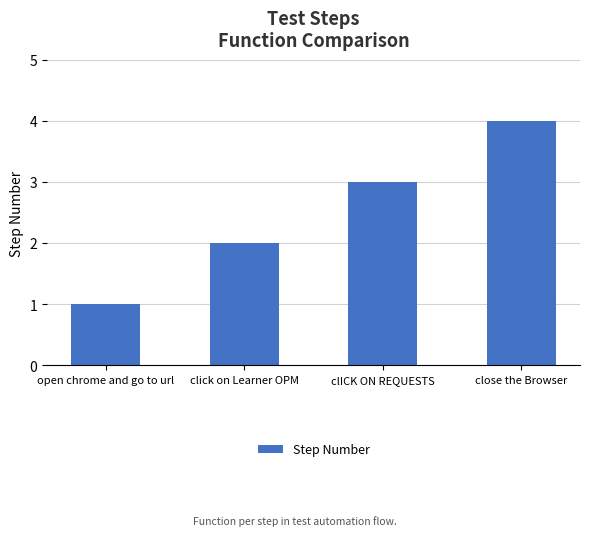

How many data points does each series have?

4